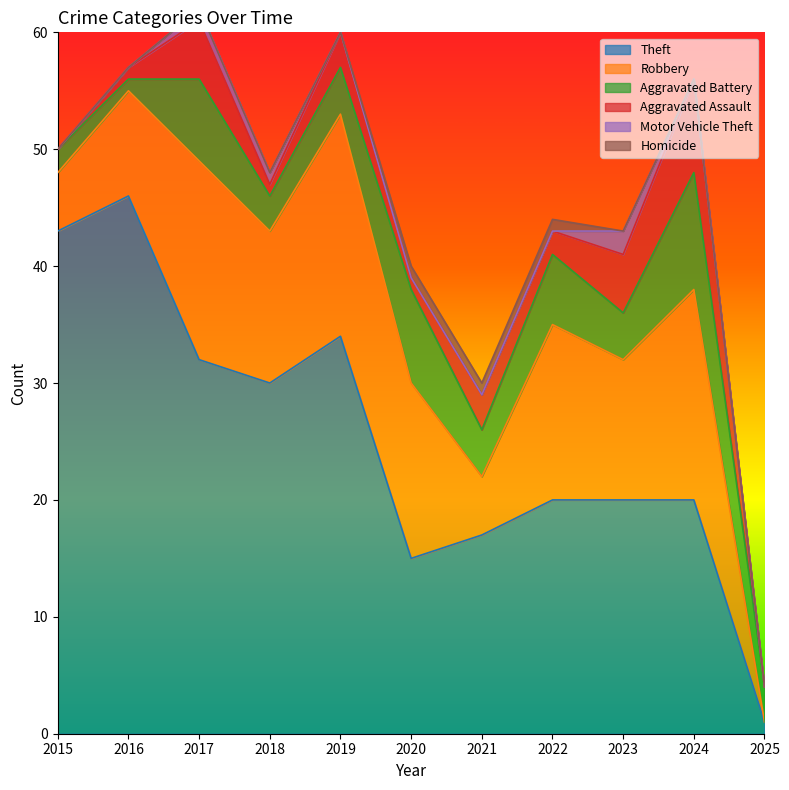

The Aggravated Assault series shows 3 at 2019. True or false?

True